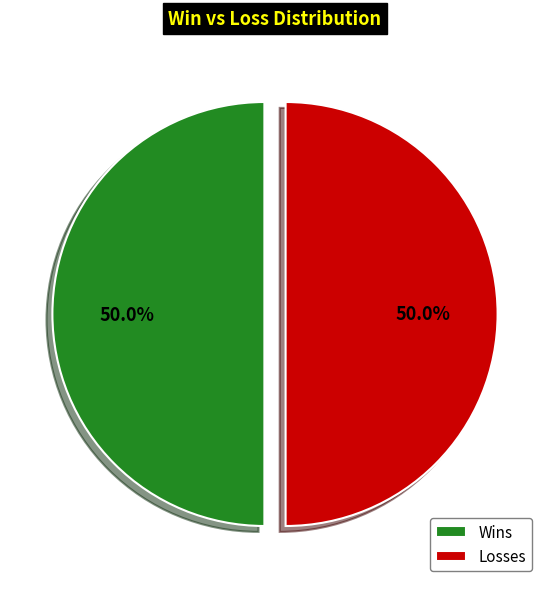

What percentage do Losses and Wins together represent?

100.0%